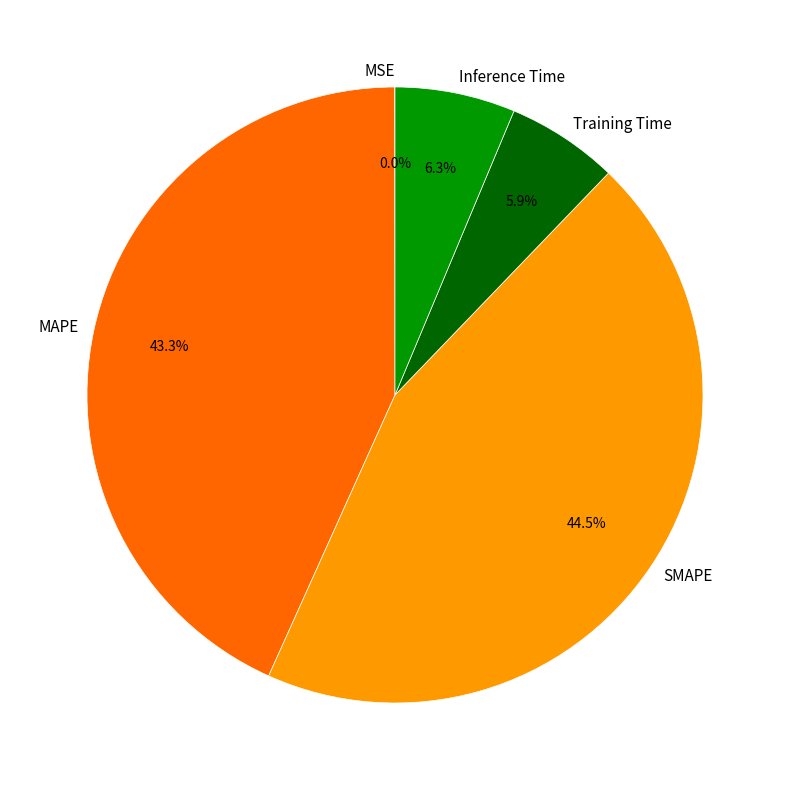

To the nearest percent, what is the combined percentage of Inference Time and MAPE?

50%